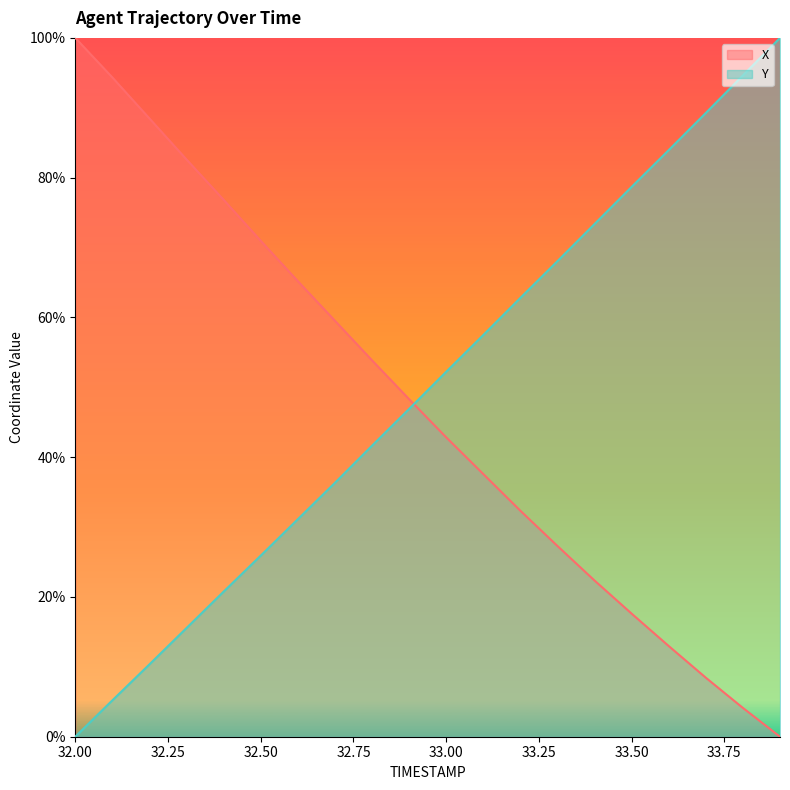

At which label is X closest to 50?

32.9